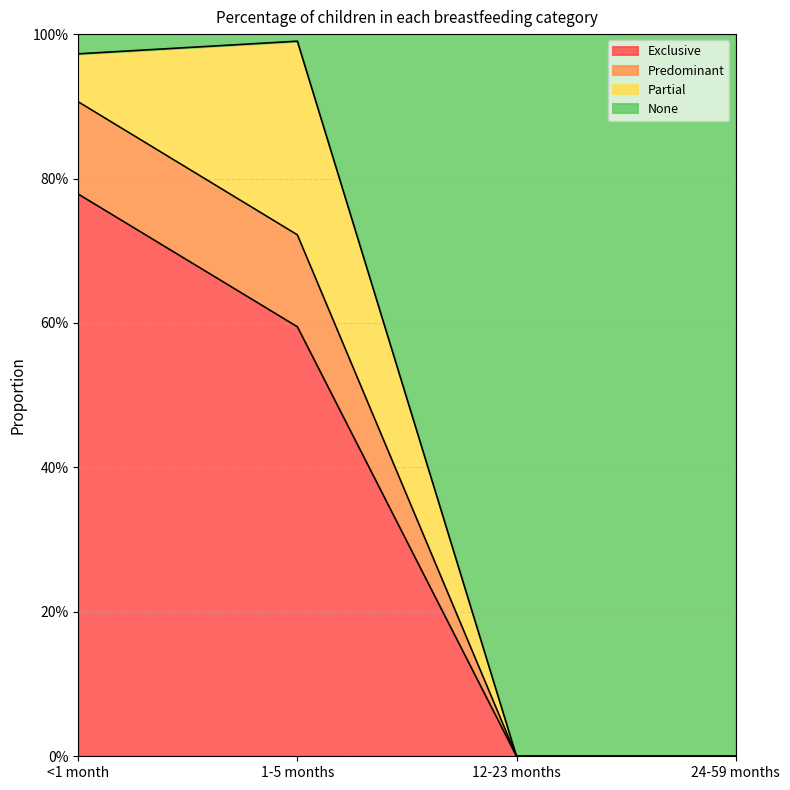

How many positive values does the Exclusive series have?

2